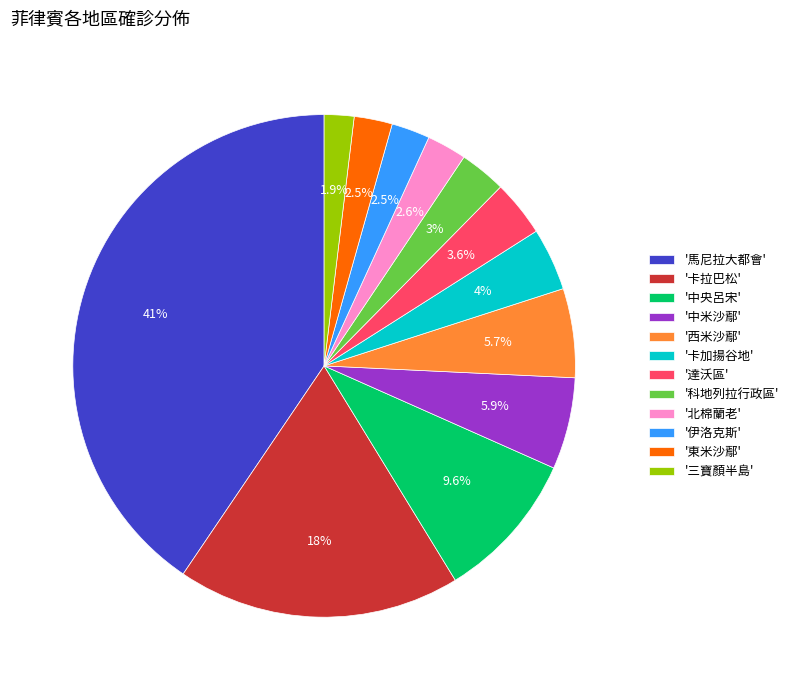

Which slice is the smallest?

'三寶顏半島'